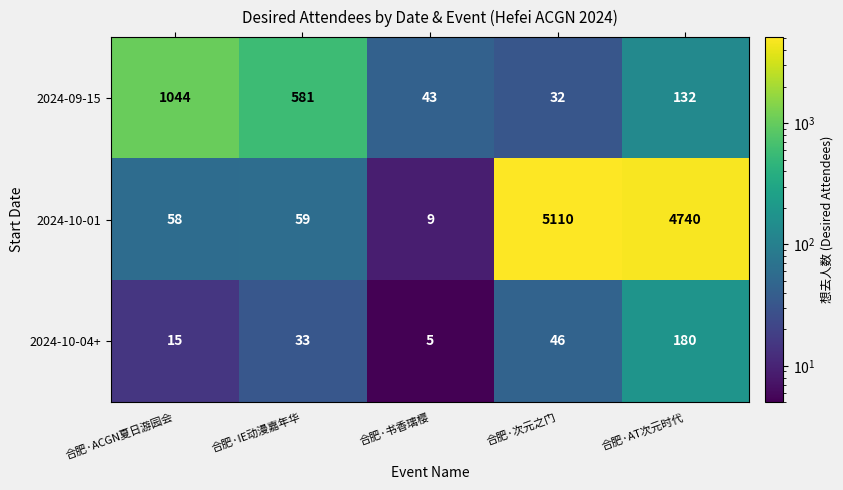

What is the difference between the maximum and minimum values in the 2024-09-15 series?

1012